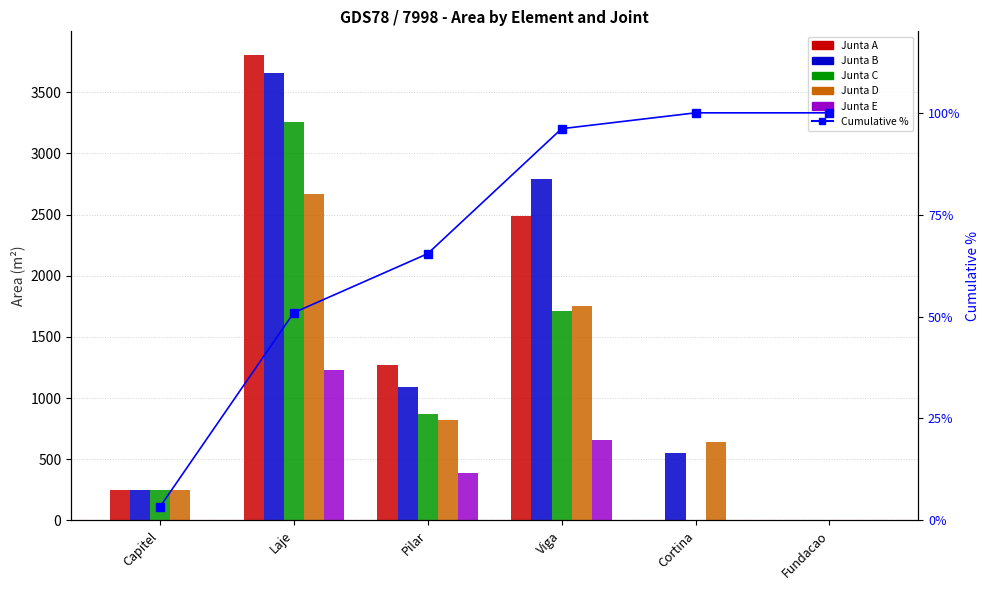

How many groups of bars are there?

6